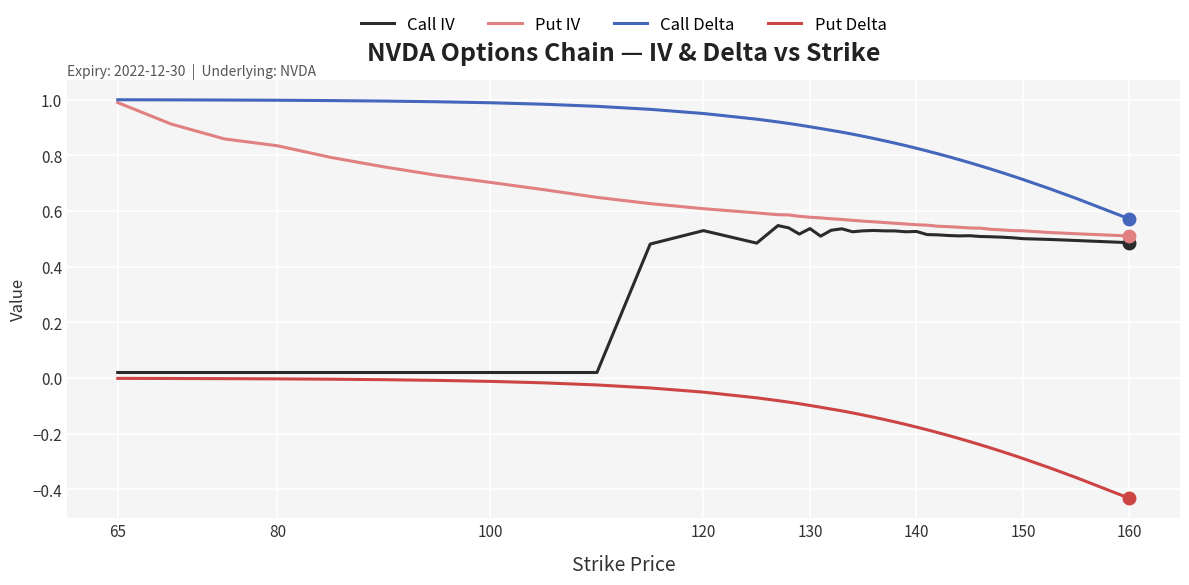

Which series has the largest total across all categories?

Call Delta